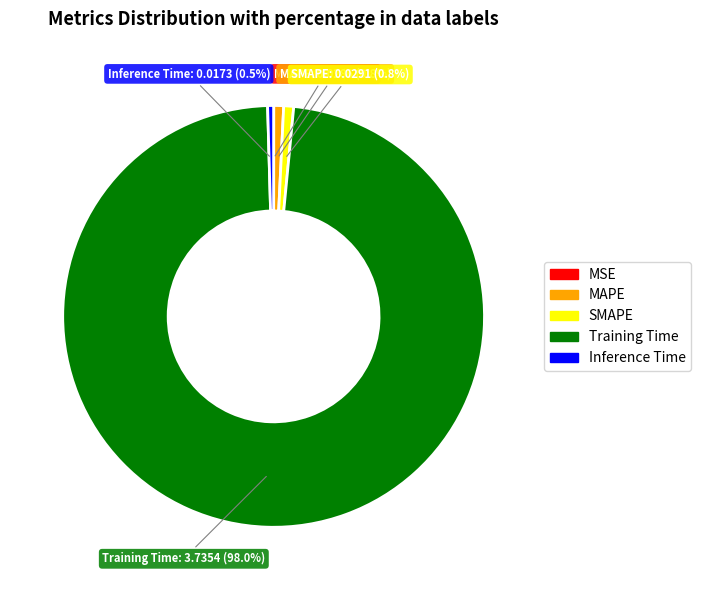

To the nearest percent, what is the difference between the largest and smallest slice percentages?

98%